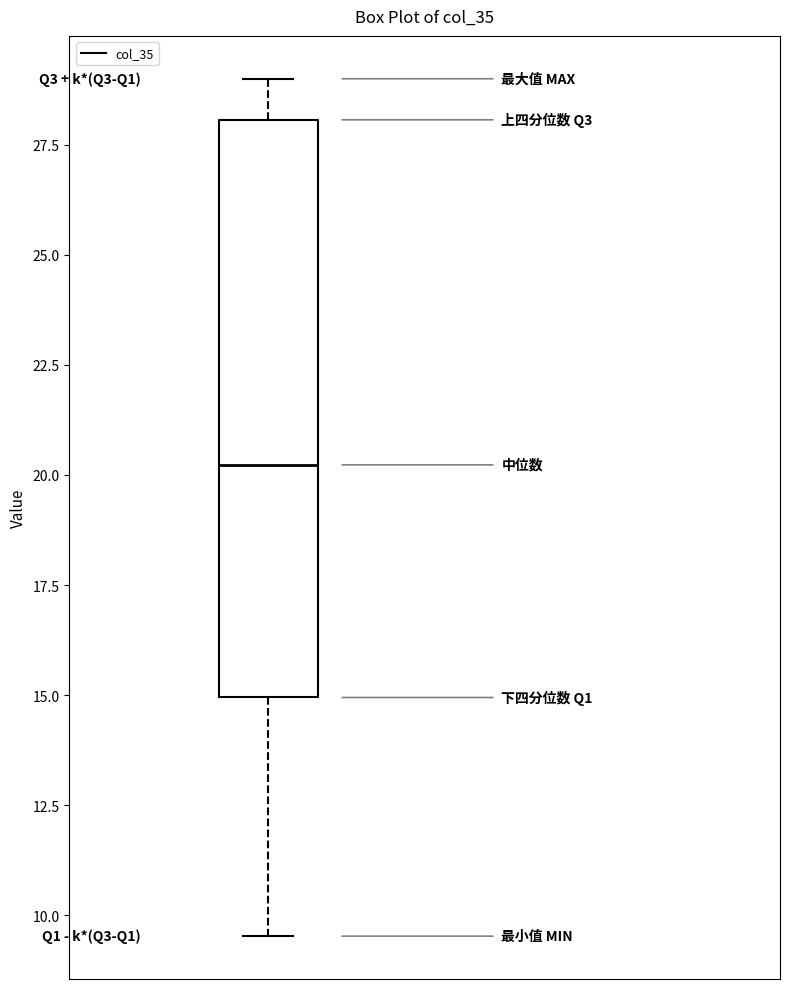

Transcribe this box plot: give where the median line is, the range the box spans, and where the two whiskers end, as read against the y-axis. The values are not printed on the chart, so give them approximately, as read against the axis.

median 20.0, box 15.0 to 28.0, whiskers 9.5 to 29.0